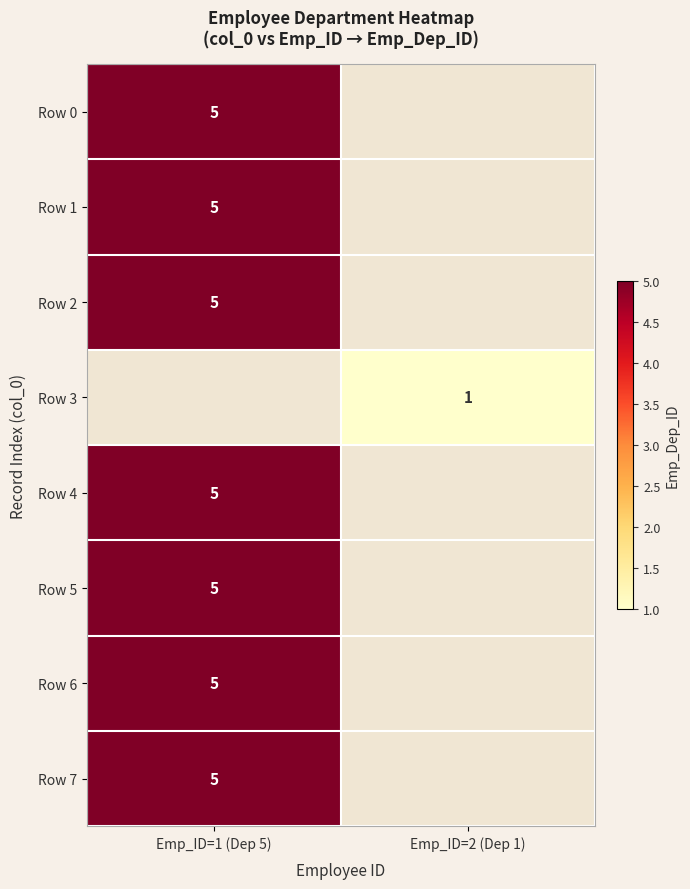

True or false: Row 1 has a value of 1 at Emp_ID=1 (Dep 5).

False